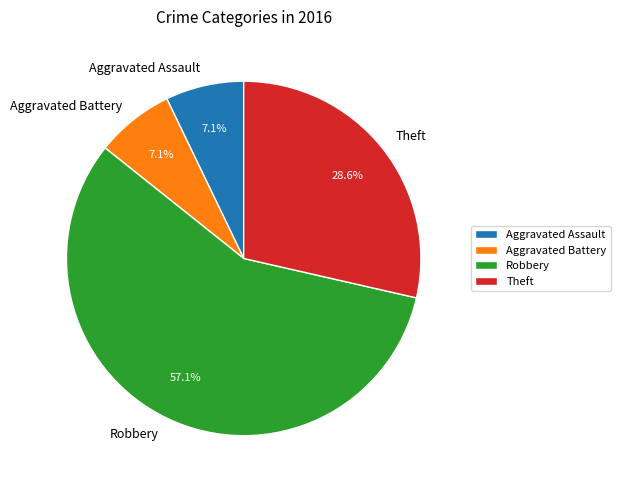

Which category has the biggest portion of the pie?

Robbery